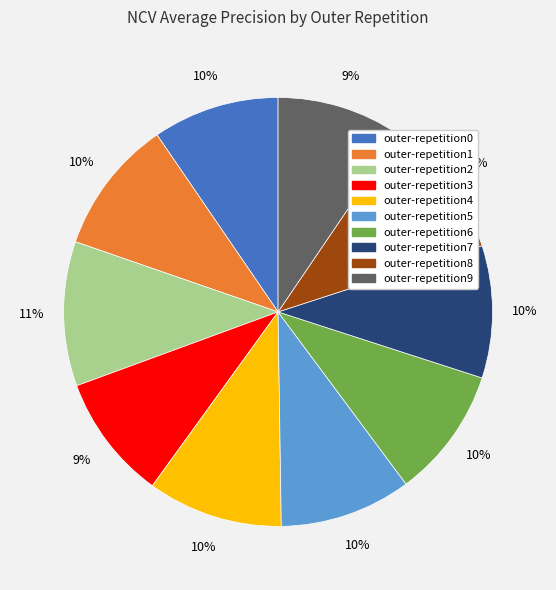

To the nearest percent, what portion does outer-repetition3 represent?

9%